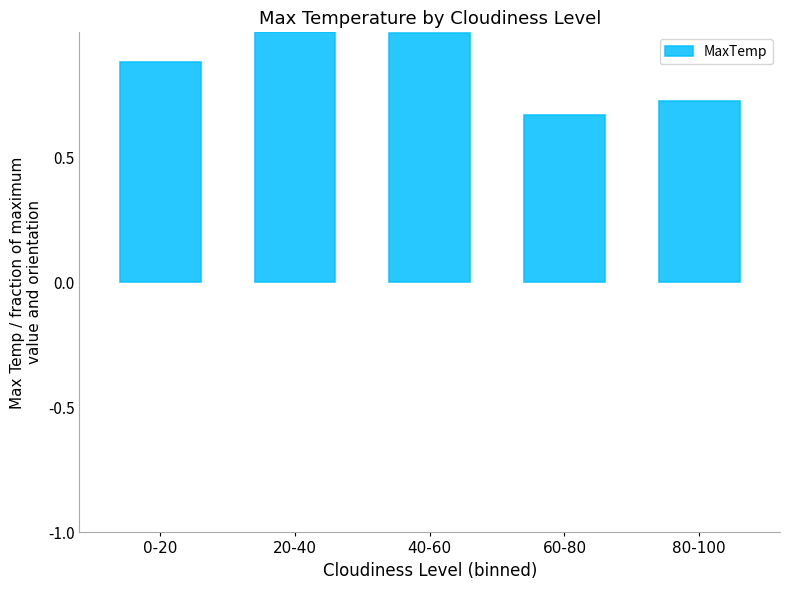

What is the sum of the values at 0-20 and 80-100?

1.6